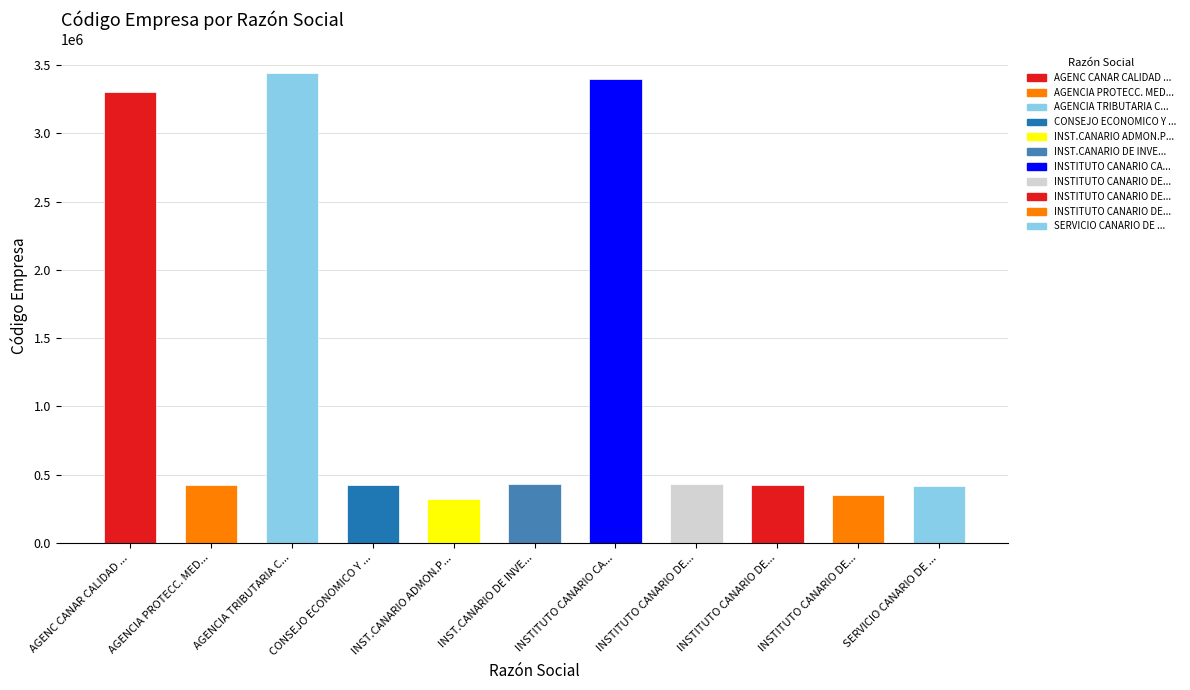

Approximately how many times larger is the value at INSTITUTO CANARIO CALIDAD AGROALIMENTAR. compared to AGENC CANAR CALIDAD UNIVERSIT. Y EVAL.ED?

1.0